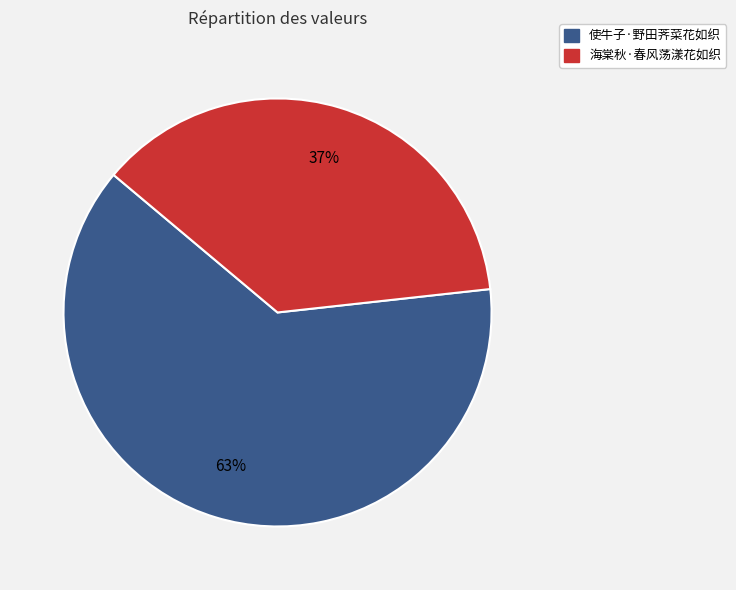

True or false: 海棠秋·春风荡漾花如织 accounts for 47% of the total.

False